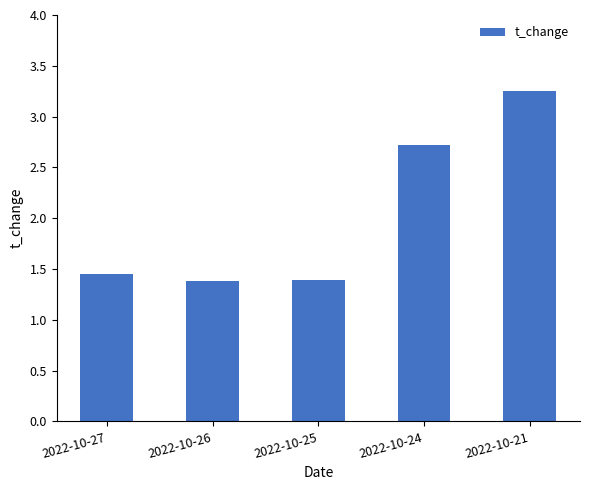

Count the number of categories in the chart.

5